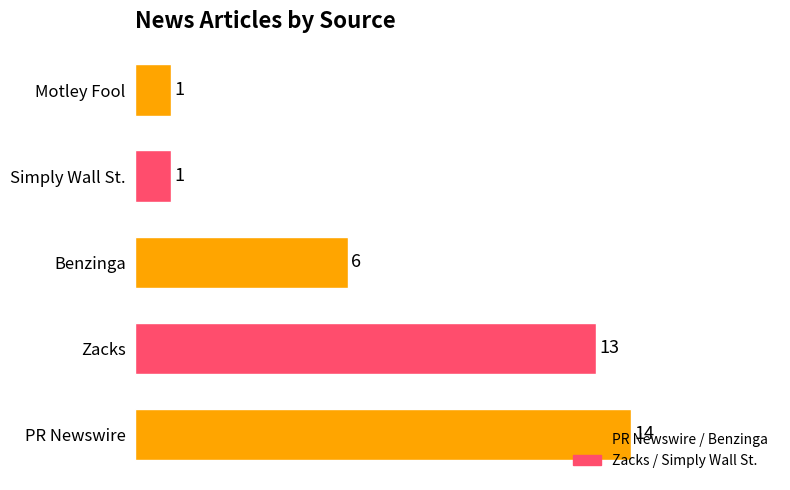

What is the maximum value shown in the chart?

14